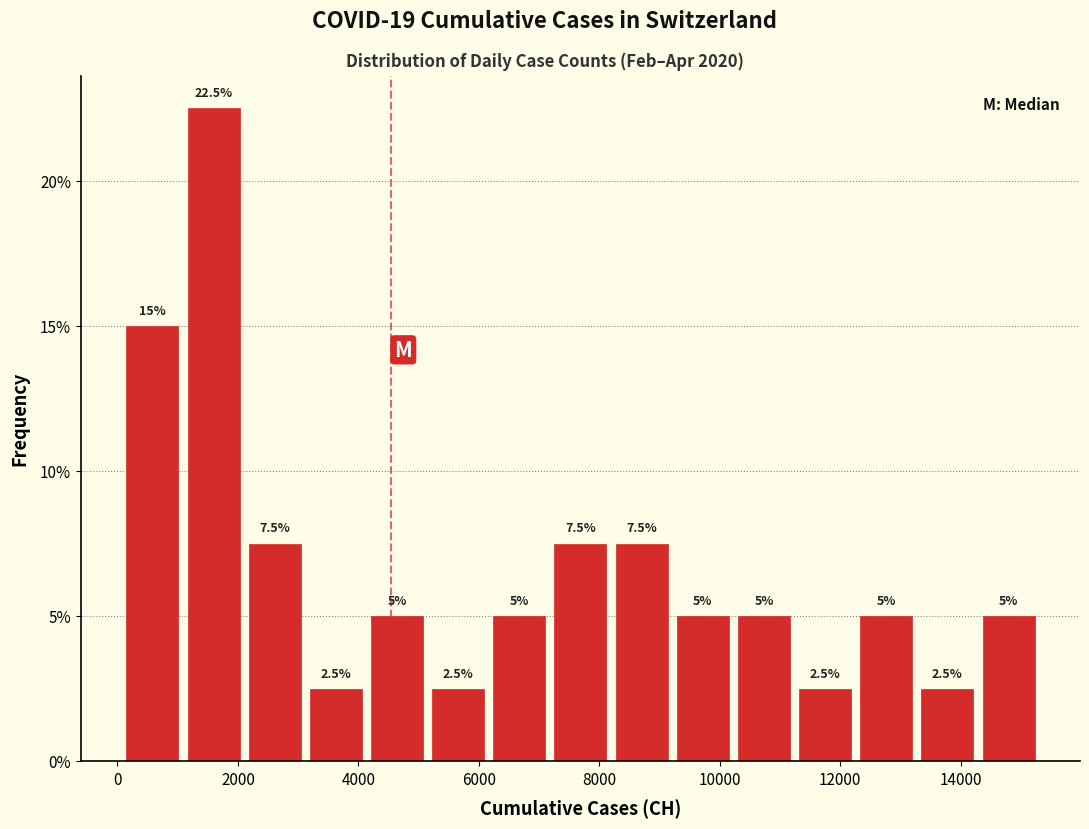

Which range on the x-axis has the tallest bar?

1000 to 2200